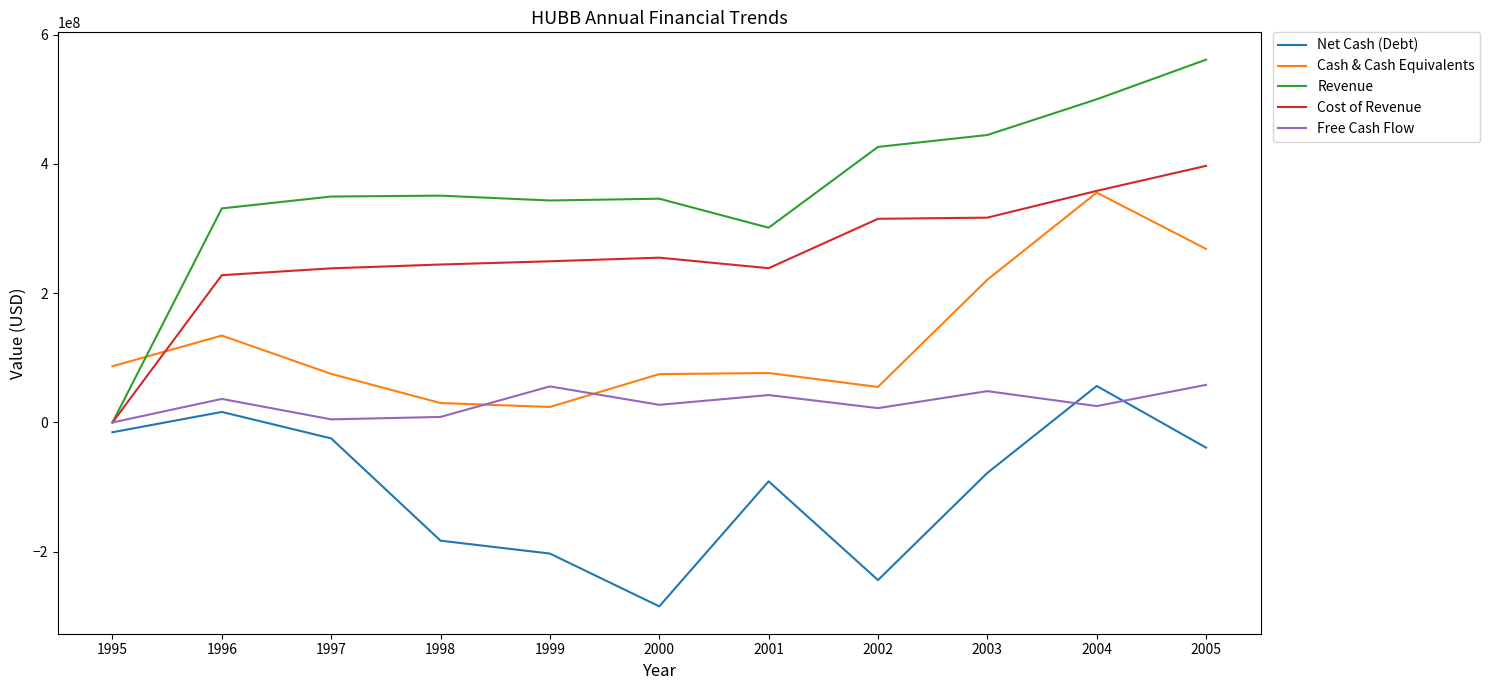

Which series has the widest spread of values?

Revenue